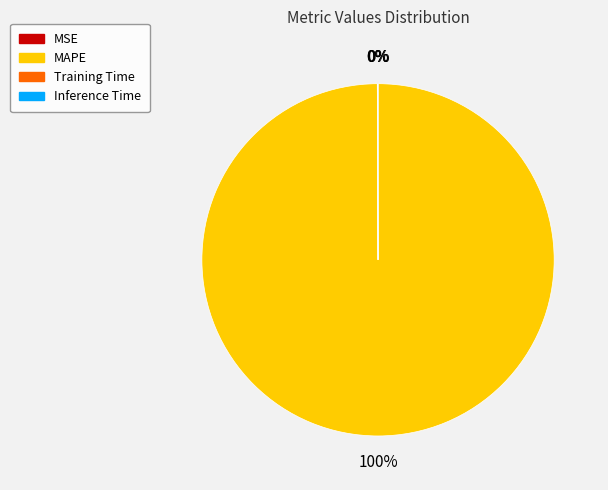

Does any single category account for the majority?

Yes